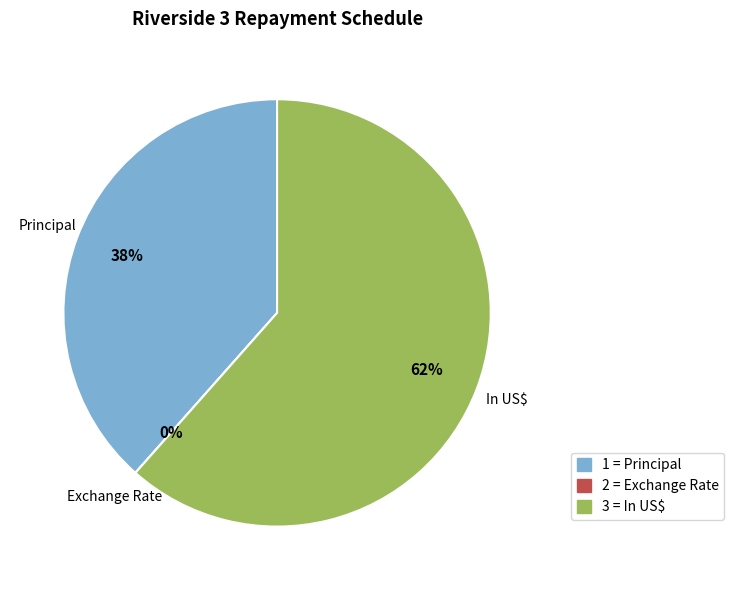

What percentage is the In US$ slice, to the nearest percent?

62%